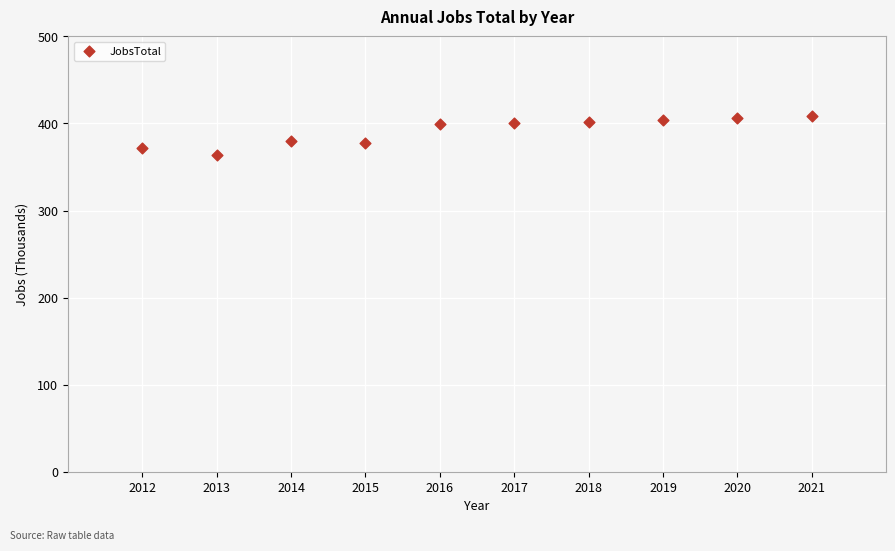

What is the range of X values (max minus min)?

9